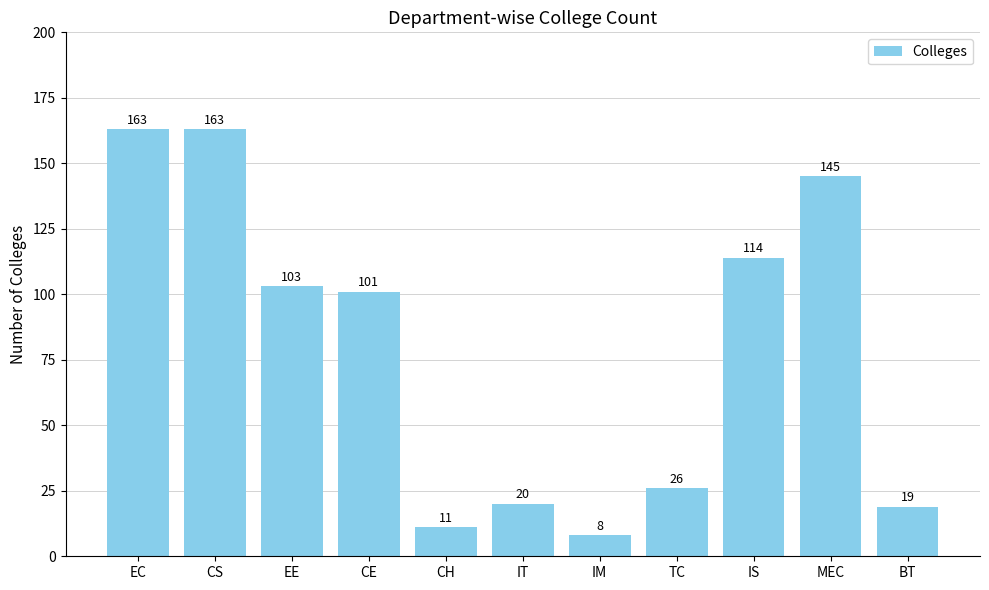

Does the chart contain stacked bars?

No